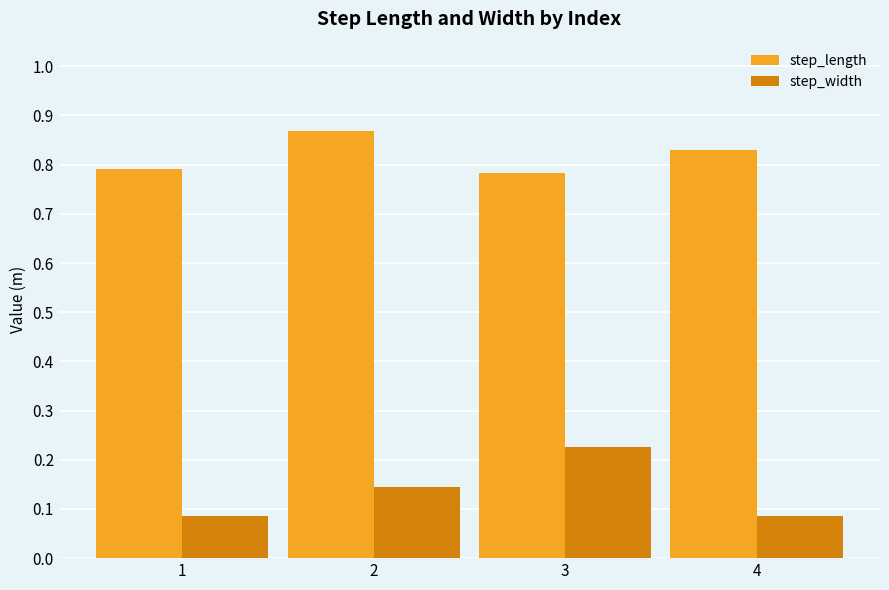

Which series has the largest total across all categories?

step_length